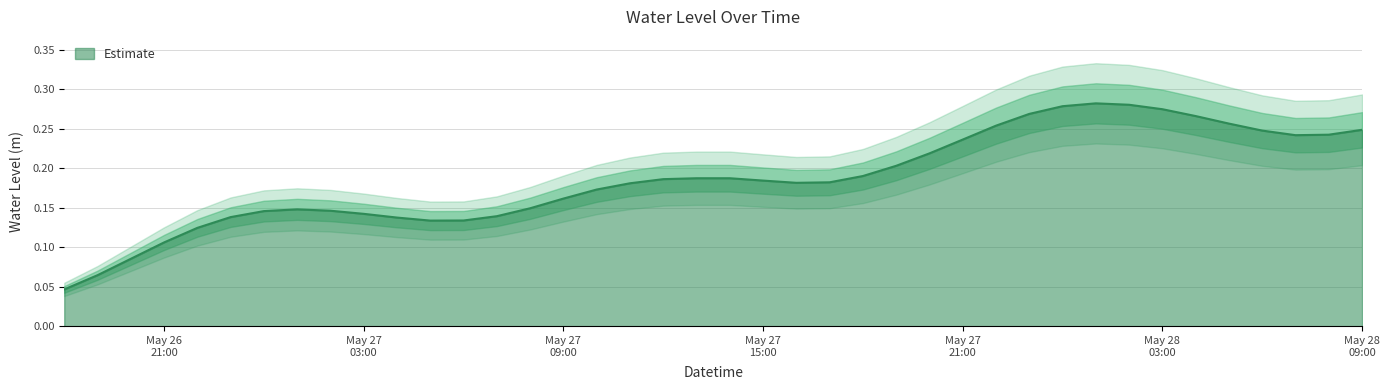

Reading left to right, transcribe all the data shown in this chart.

0.0	0.1	0.1	0.1	0.1	0.1	0.1	0.1	0.1	0.1	0.1	0.1	0.1	0.1	0.1	0.2	0.2	0.2	0.2	0.2	0.2	0.2	0.2	0.2	0.2	0.2	0.2	0.2	0.3	0.3	0.3	0.3	0.3	0.3	0.3	0.3	0.2	0.2	0.2	0.2